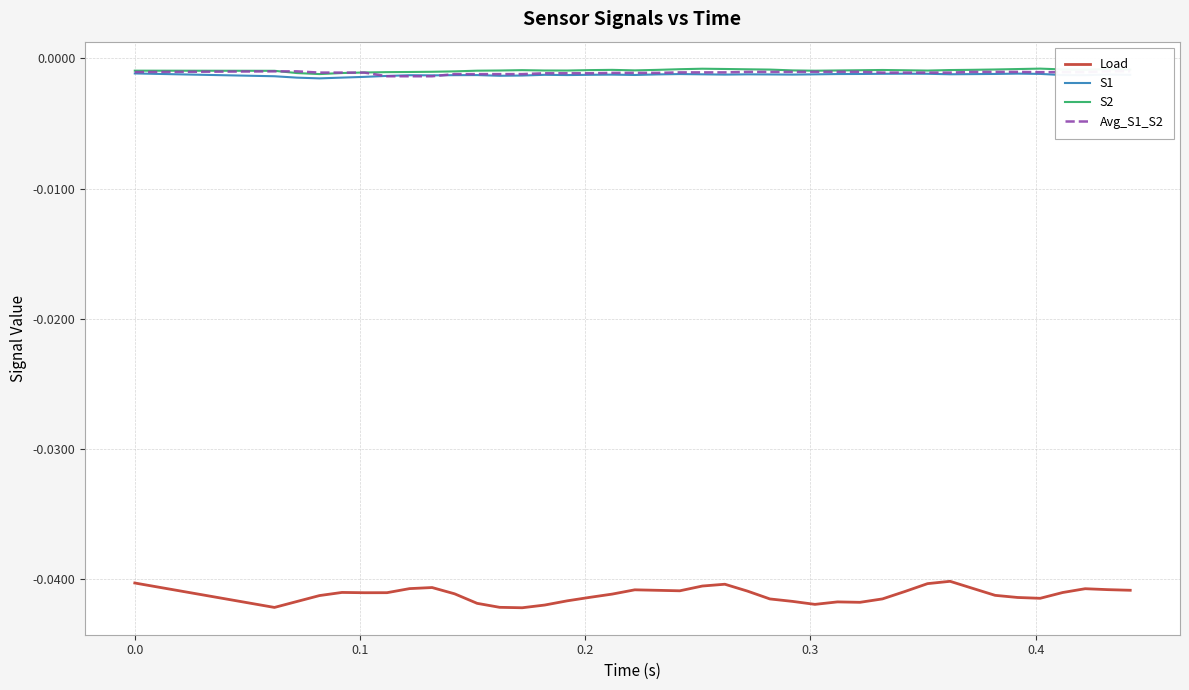

How many data points does each series have?

40